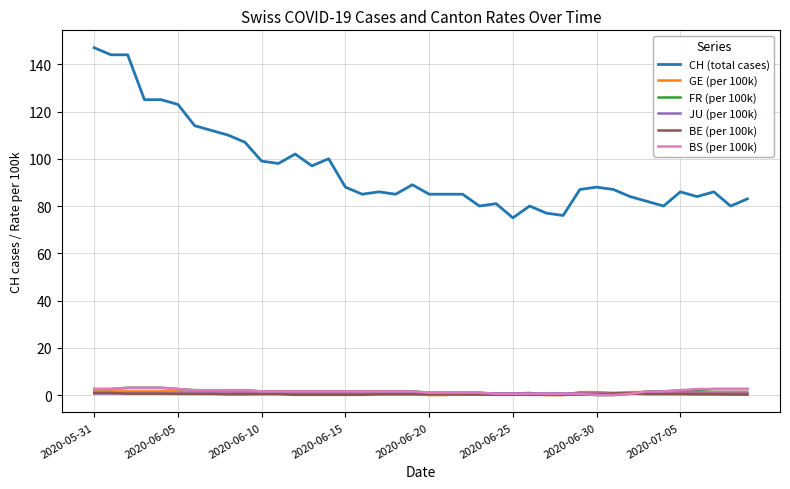

What is the maximum value shown in the chart?

147.0